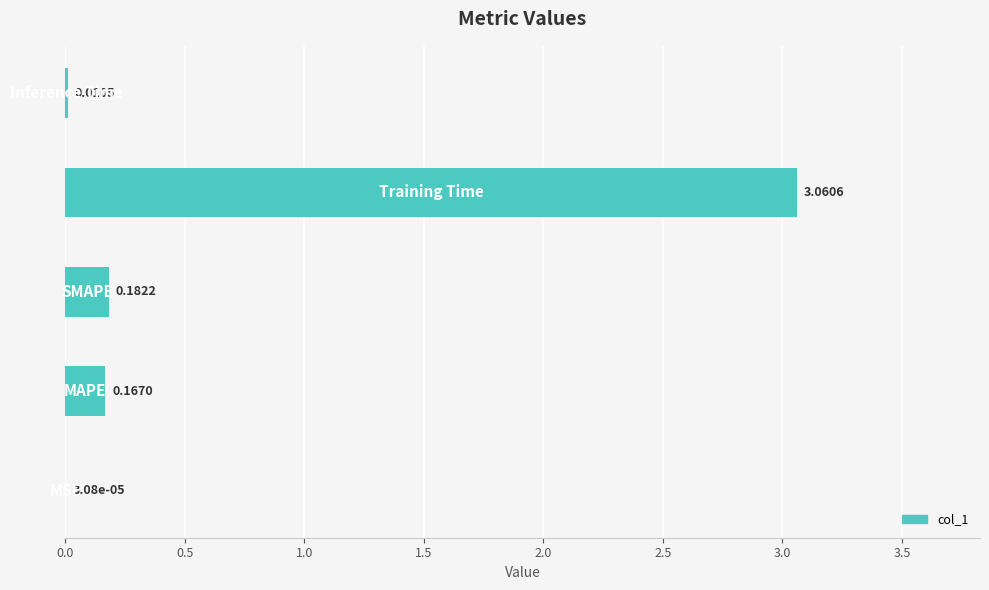

What is the sum of all values?

3.4